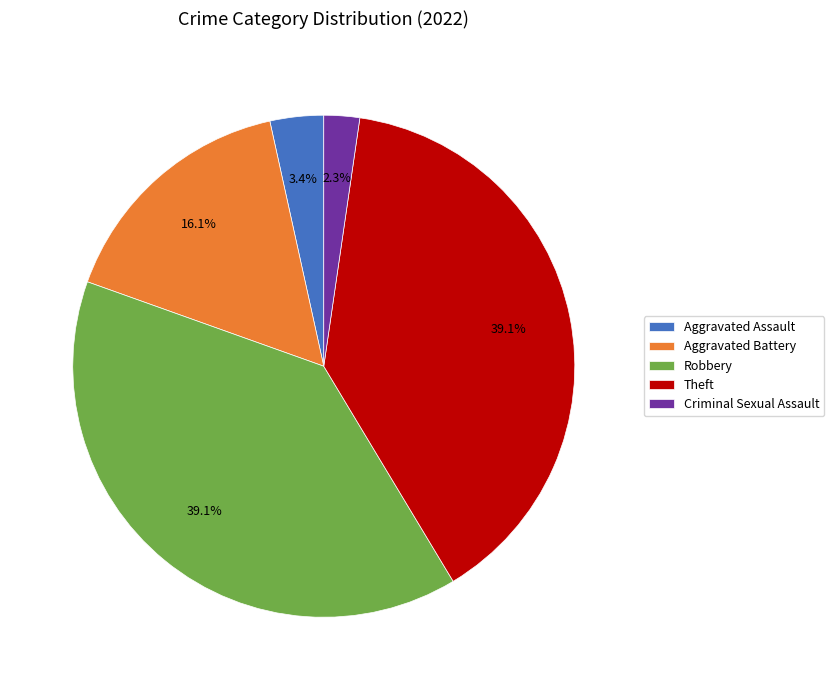

True or false: Robbery accounts for 53% of the total.

False